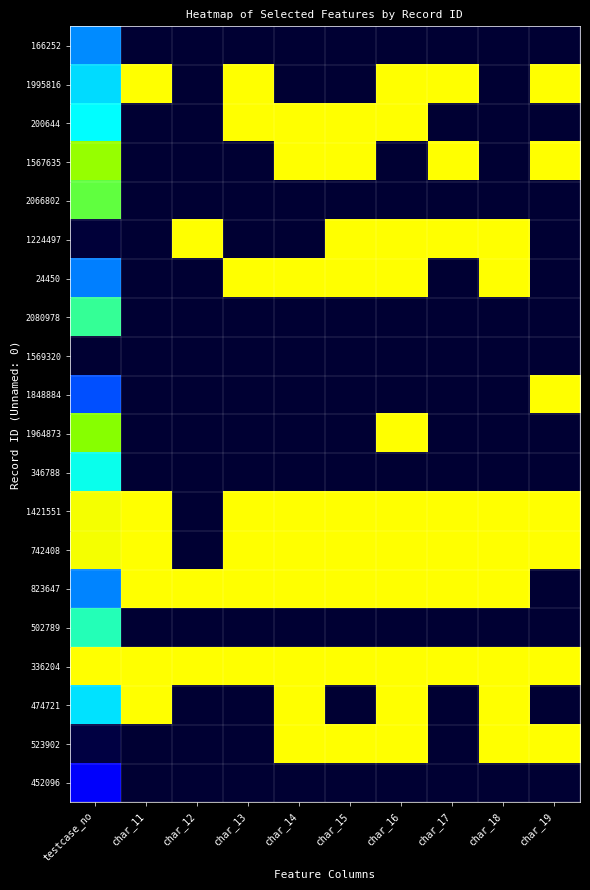

Reading right to left, extract all data points from this chart.

166252: char_19=0.0	char_18=0.0	char_17=0.0	char_16=0.0	char_15=0.0	char_14=0.0	char_13=0.0	char_12=0.0	char_11=0.0	testcase_no=0.6
1995816: char_19=1.0	char_18=0.0	char_17=1.0	char_16=1.0	char_15=0.0	char_14=0.0	char_13=1.0	char_12=0.0	char_11=1.0	testcase_no=0.7
200644: char_19=0.0	char_18=0.0	char_17=0.0	char_16=1.0	char_15=1.0	char_14=1.0	char_13=1.0	char_12=0.0	char_11=0.0	testcase_no=0.7
1567635: char_19=1.0	char_18=0.0	char_17=1.0	char_16=0.0	char_15=1.0	char_14=1.0	char_13=0.0	char_12=0.0	char_11=0.0	testcase_no=0.9
2066802: char_19=0.0	char_18=0.0	char_17=0.0	char_16=0.0	char_15=0.0	char_14=0.0	char_13=0.0	char_12=0.0	char_11=0.0	testcase_no=0.9
1224497: char_19=0.0	char_18=1.0	char_17=1.0	char_16=1.0	char_15=1.0	char_14=0.0	char_13=0.0	char_12=1.0	char_11=0.0	testcase_no=0.0
24450: char_19=0.0	char_18=1.0	char_17=0.0	char_16=1.0	char_15=1.0	char_14=1.0	char_13=1.0	char_12=0.0	char_11=0.0	testcase_no=0.5
2080978: char_19=0.0	char_18=0.0	char_17=0.0	char_16=0.0	char_15=0.0	char_14=0.0	char_13=0.0	char_12=0.0	char_11=0.0	testcase_no=0.8
1569320: char_19=0.0	char_18=0.0	char_17=0.0	char_16=0.0	char_15=0.0	char_14=0.0	char_13=0.0	char_12=0.0	char_11=0.0	testcase_no=0.0
1848884: char_19=1.0	char_18=0.0	char_17=0.0	char_16=0.0	char_15=0.0	char_14=0.0	char_13=0.0	char_12=0.0	char_11=0.0	testcase_no=0.5
1964873: char_19=0.0	char_18=0.0	char_17=0.0	char_16=1.0	char_15=0.0	char_14=0.0	char_13=0.0	char_12=0.0	char_11=0.0	testcase_no=0.9
346788: char_19=0.0	char_18=0.0	char_17=0.0	char_16=0.0	char_15=0.0	char_14=0.0	char_13=0.0	char_12=0.0	char_11=0.0	testcase_no=0.8
1421551: char_19=1.0	char_18=1.0	char_17=1.0	char_16=1.0	char_15=1.0	char_14=1.0	char_13=1.0	char_12=0.0	char_11=1.0	testcase_no=1.0
742408: char_19=1.0	char_18=1.0	char_17=1.0	char_16=1.0	char_15=1.0	char_14=1.0	char_13=1.0	char_12=0.0	char_11=1.0	testcase_no=1.0
823647: char_19=0.0	char_18=1.0	char_17=1.0	char_16=1.0	char_15=1.0	char_14=1.0	char_13=1.0	char_12=1.0	char_11=1.0	testcase_no=0.6
502789: char_19=0.0	char_18=0.0	char_17=0.0	char_16=0.0	char_15=0.0	char_14=0.0	char_13=0.0	char_12=0.0	char_11=0.0	testcase_no=0.8
336204: char_19=1.0	char_18=1.0	char_17=1.0	char_16=1.0	char_15=1.0	char_14=1.0	char_13=1.0	char_12=1.0	char_11=1.0	testcase_no=1.0
474721: char_19=0.0	char_18=1.0	char_17=0.0	char_16=1.0	char_15=0.0	char_14=1.0	char_13=0.0	char_12=0.0	char_11=1.0	testcase_no=0.7
523902: char_19=1.0	char_18=1.0	char_17=0.0	char_16=1.0	char_15=1.0	char_14=1.0	char_13=0.0	char_12=0.0	char_11=0.0	testcase_no=0.0
452096: char_19=0.0	char_18=0.0	char_17=0.0	char_16=0.0	char_15=0.0	char_14=0.0	char_13=0.0	char_12=0.0	char_11=0.0	testcase_no=0.3